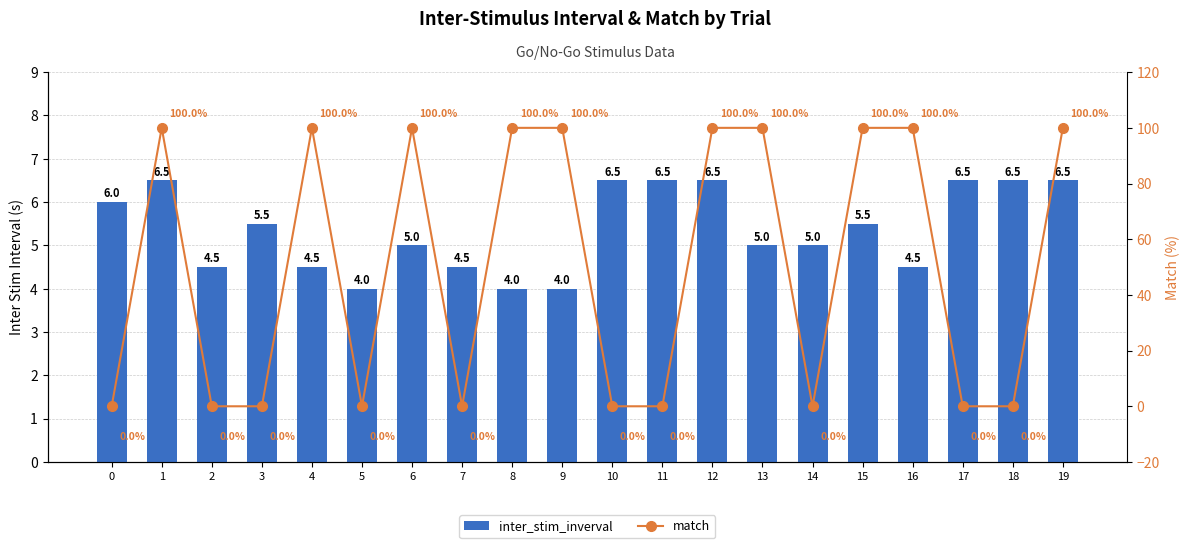

What is the difference between the maximum and second lowest values in the match series?

100.0